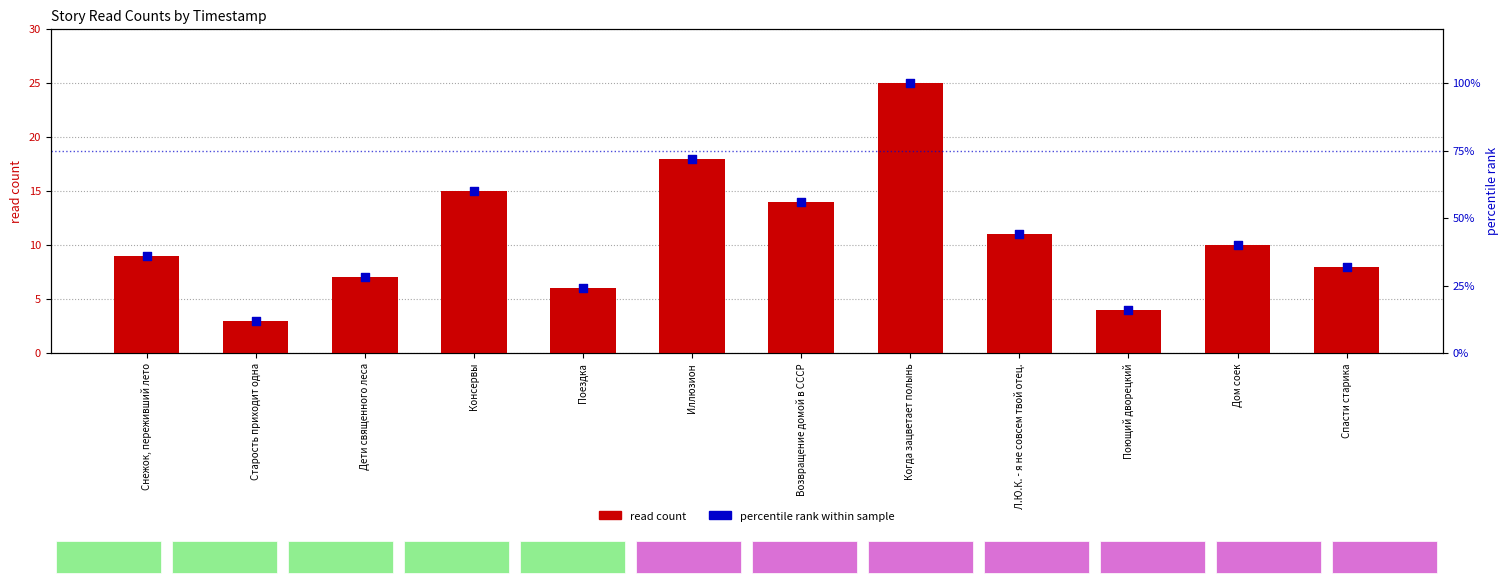

Which series reaches the maximum Y coordinate?

percentile rank